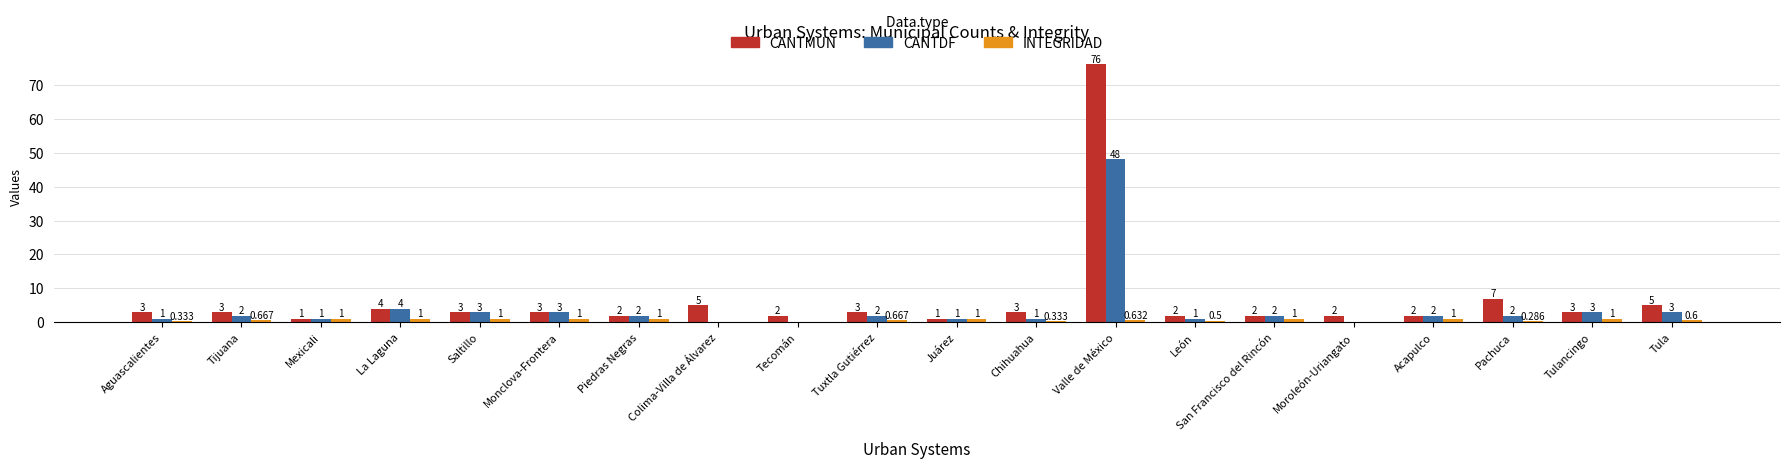

At which label is CANTMUN closest to 38?

Pachuca